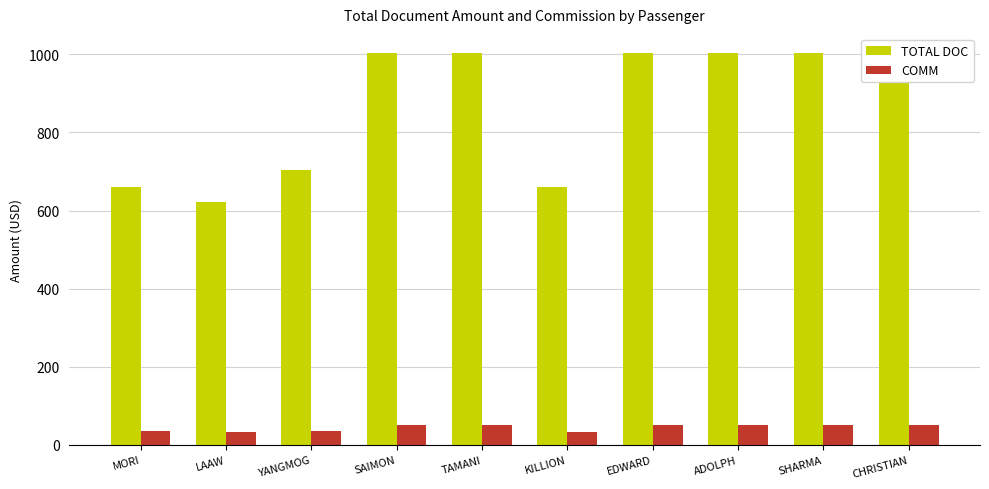

How many values in the COMM series are below 50?

4